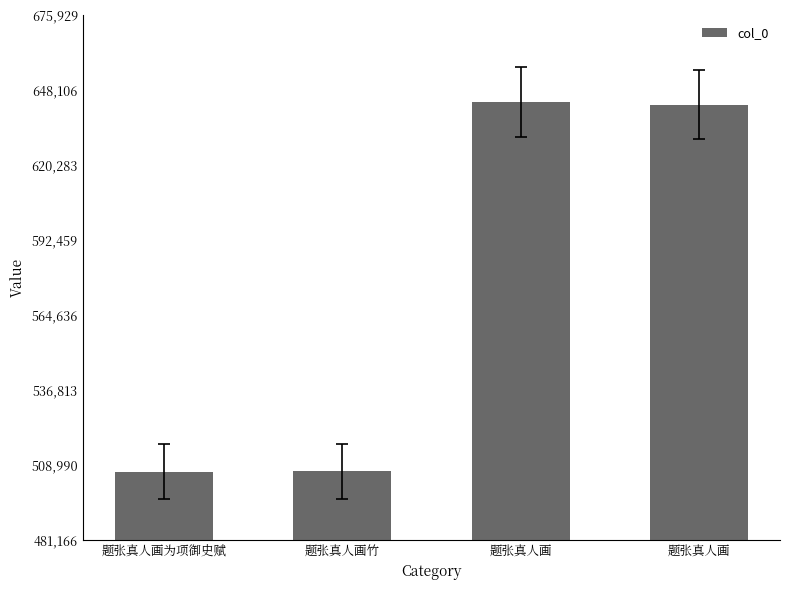

Which has a higher value, 题张真人画为项御史赋 or 题张真人画?

题张真人画